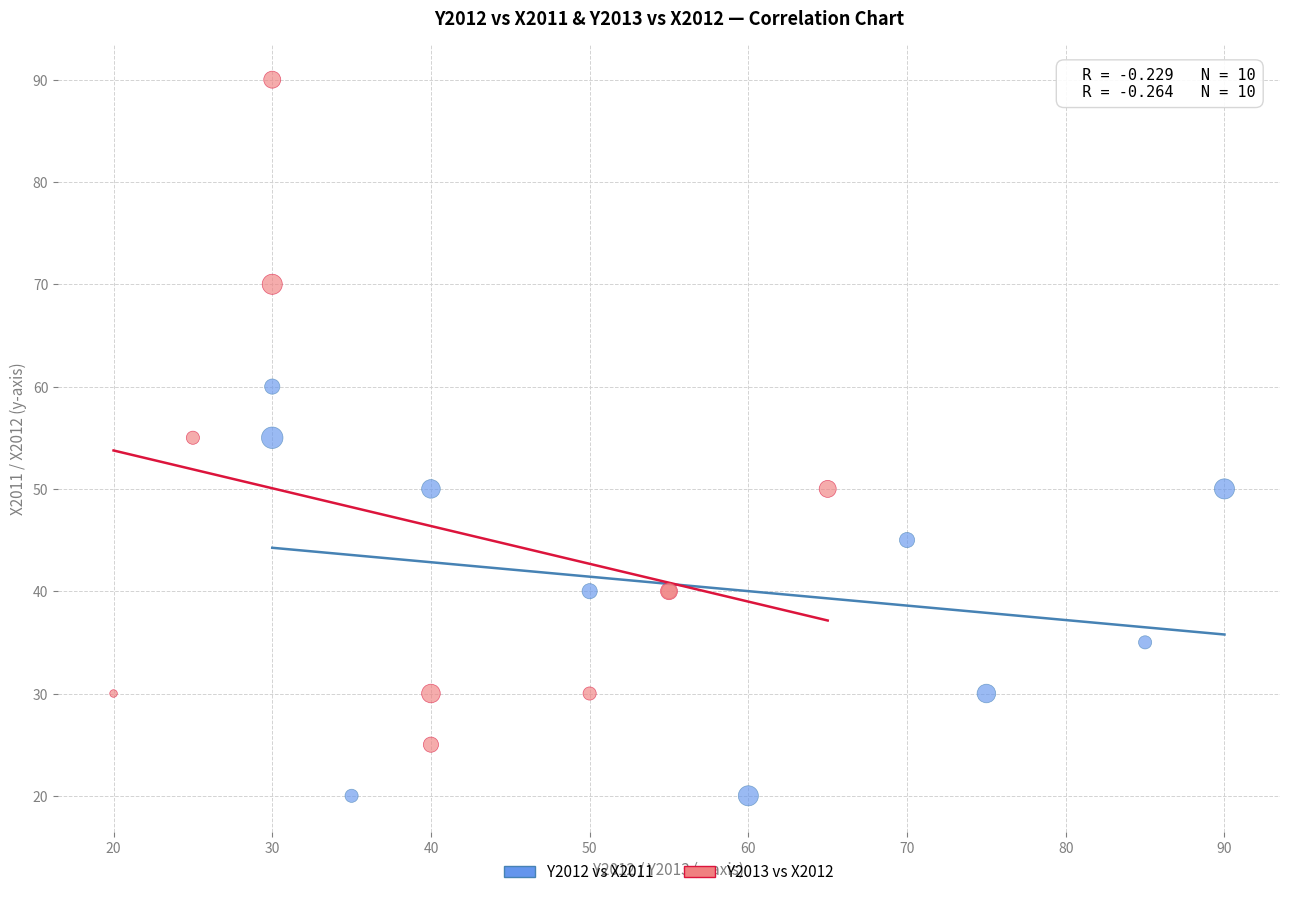

Which series has the largest Y range (max minus min)?

Y2013 vs X2012